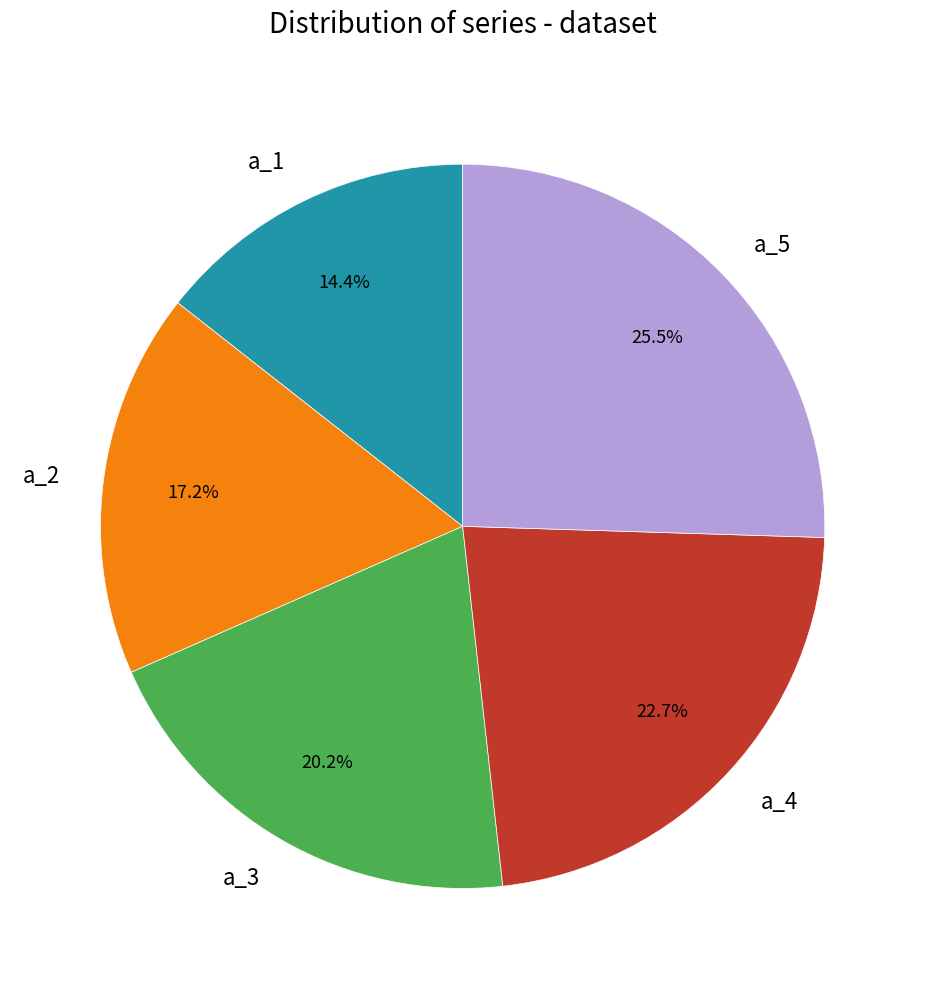

Combined, do a_1 and a_3 account for over 50%?

No